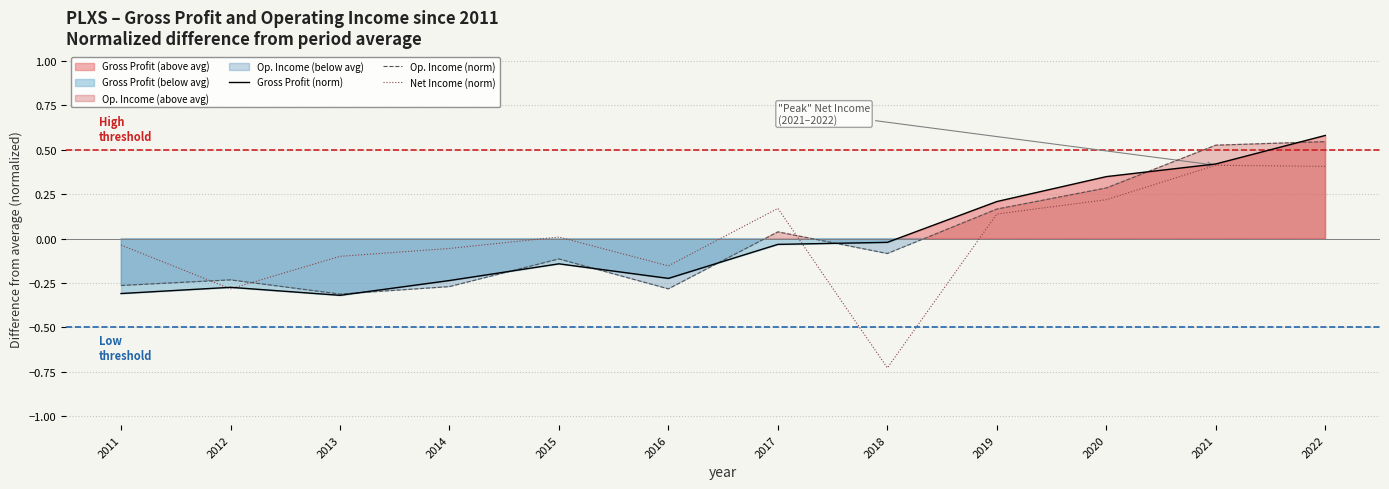

How many lines are shown in the chart?

3